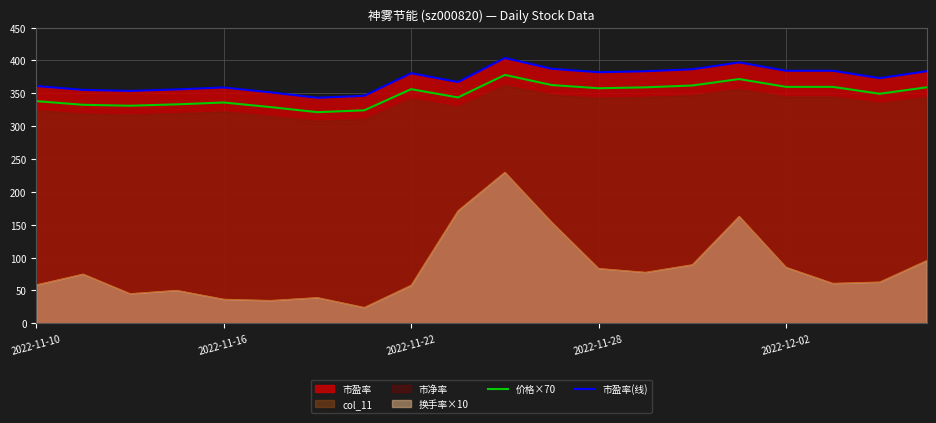

What is the difference between the 市盈率(线) values at 11 and 15?

9.7